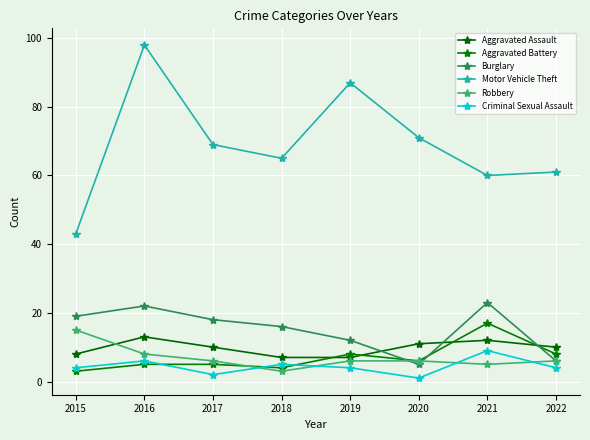

Count the number of categories in the chart.

8